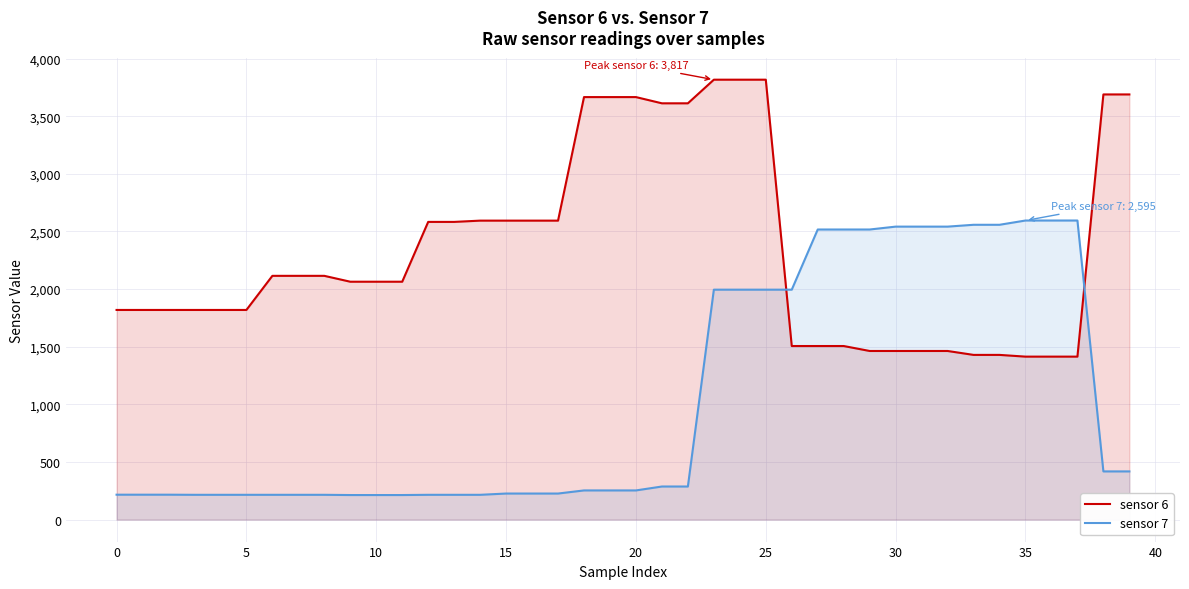

What is the minimum value for sensor 7?

213